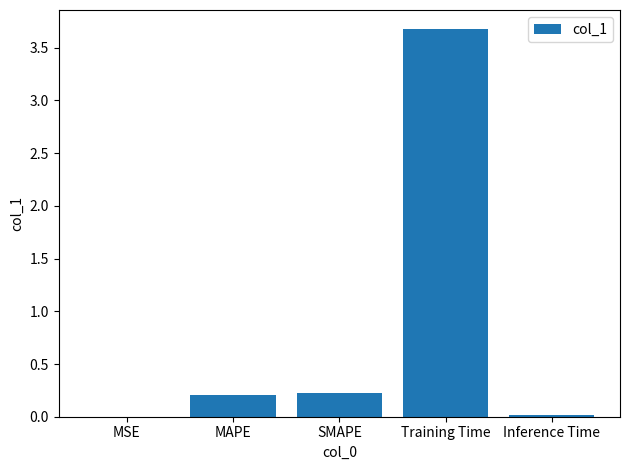

Which has a higher value, MSE or Training Time?

Training Time